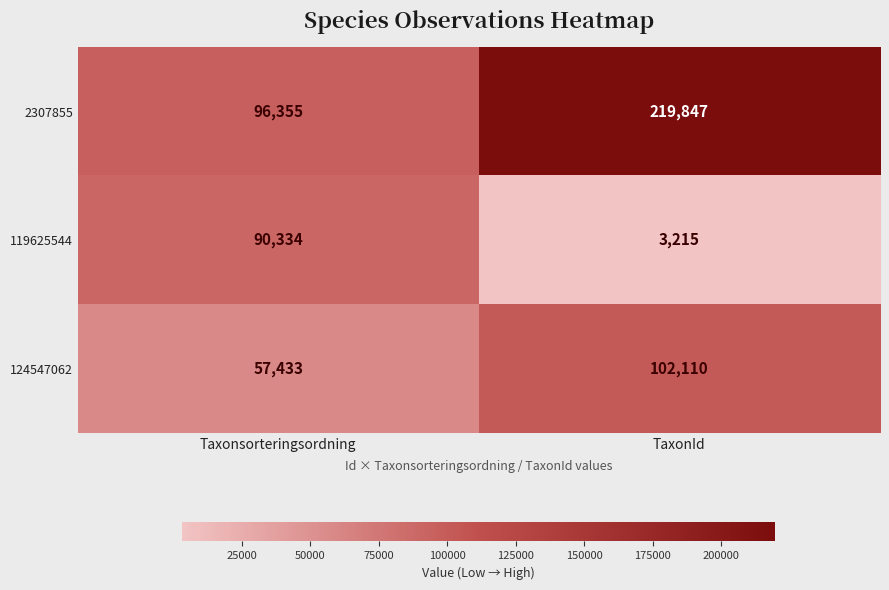

At which label is 124547062 closest to 79771?

Taxonsorteringsordning